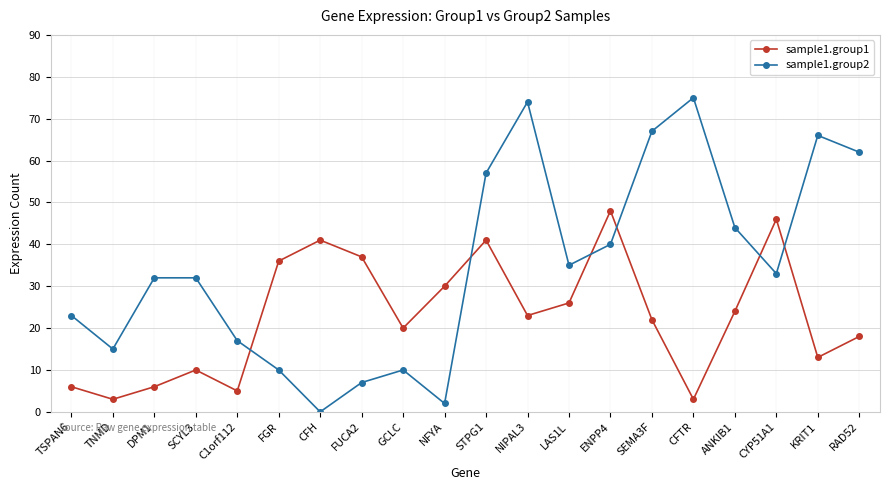

Which series has the largest total across all categories?

sample1.group2